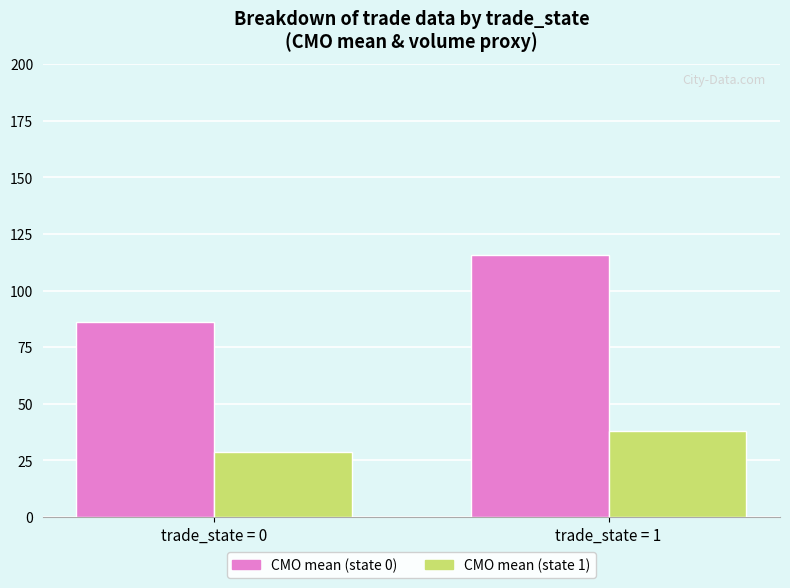

What is the spread (max minus min) of values at trade_state = 1?

78.0